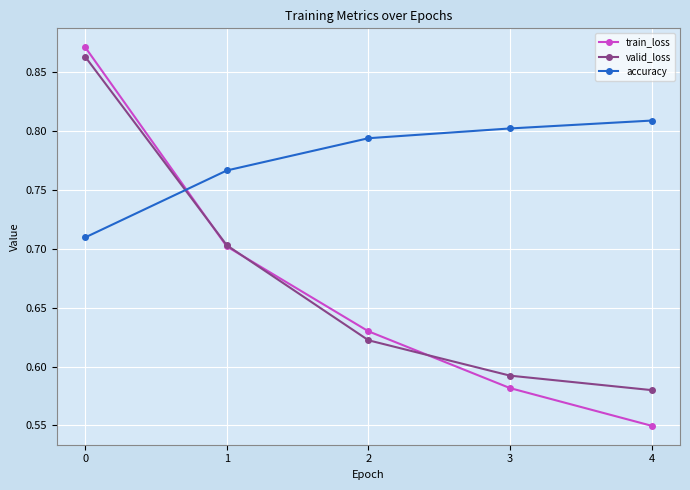

List the labels in order of train_loss value, smallest first.

4, 3, 2, 1, 0